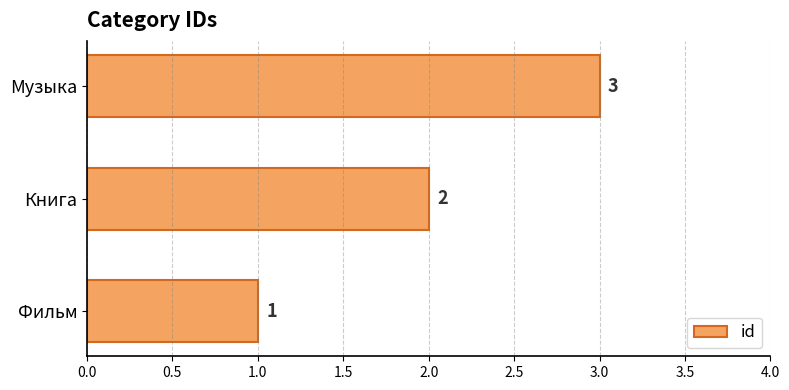

Are the bars grouped side by side (vs. stacked)?

No